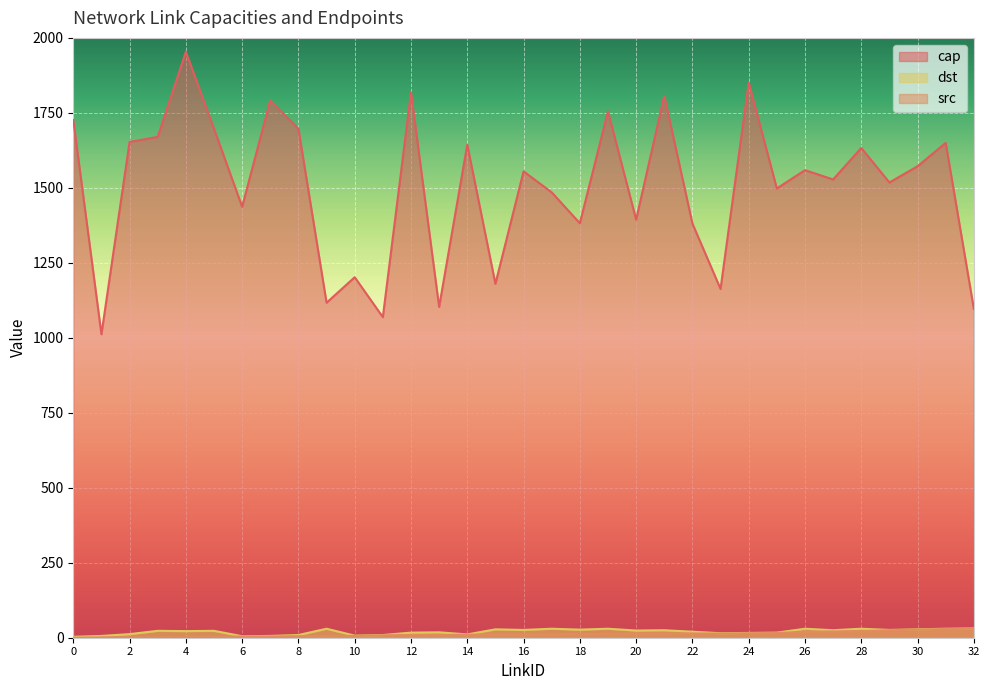

Reading left to right, what are all the values shown in this chart?

cap: 0=1726	1=1012	2=1653	3=1670	4=1954	5=1697	6=1437	7=1792	8=1697	9=1117	10=1202	11=1069	12=1818	13=1103	14=1644	15=1180	16=1555	17=1485	18=1382	19=1755	20=1394	21=1807	22=1381	23=1163	24=1851	25=1498	26=1559	27=1528	28=1633	29=1518	30=1572	31=1650	32=1097
src: 0=0	1=1	2=2	3=2	4=3	5=3	6=4	7=4	8=5	9=6	10=6	11=8	12=9	13=9	14=10	15=11	16=11	17=11	18=12	19=13	20=14	21=14	22=14	23=14	24=15	25=16	26=19	27=21	28=22	29=25	30=27	31=29	32=30
dst: 0=3	1=6	2=12	3=23	4=22	5=23	6=5	7=6	8=9	9=30	10=7	11=9	12=17	13=18	14=11	15=28	16=26	17=30	18=27	19=30	20=24	21=25	22=20	23=15	24=16	25=17	26=30	27=25	28=30	29=26	30=28	31=30	32=31